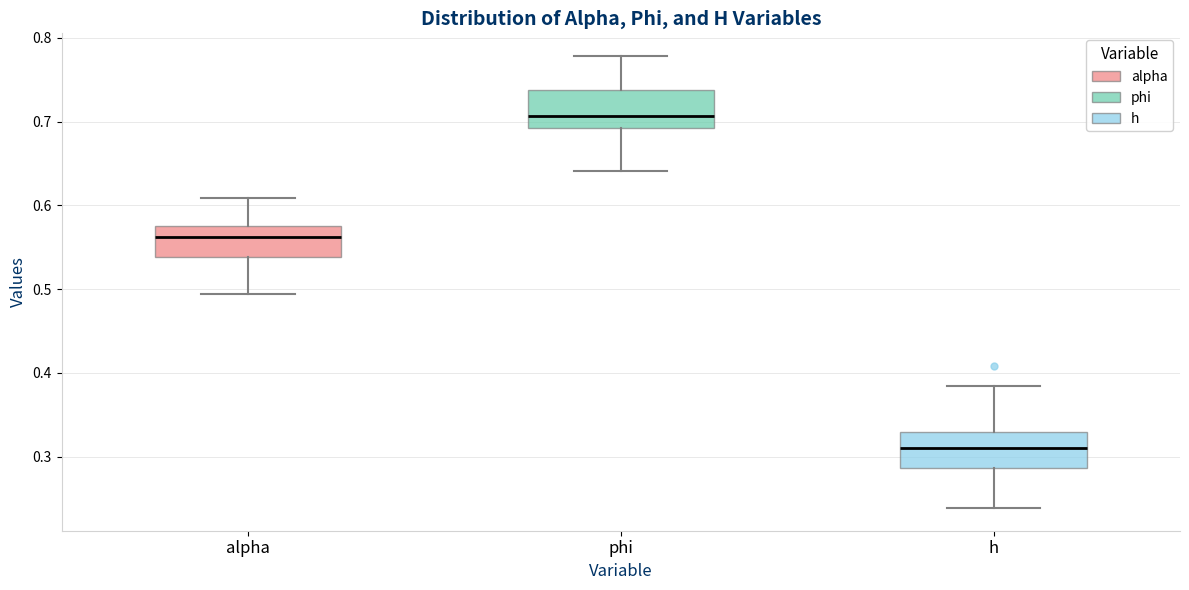

Which box has the highest median line?

phi